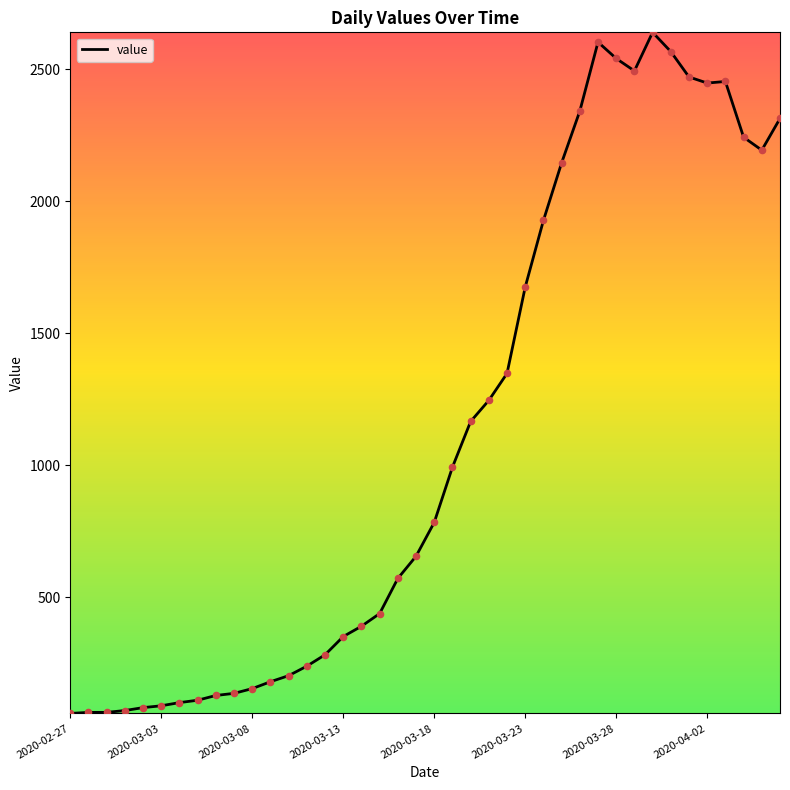

What is the difference between the maximum and minimum values?

2578